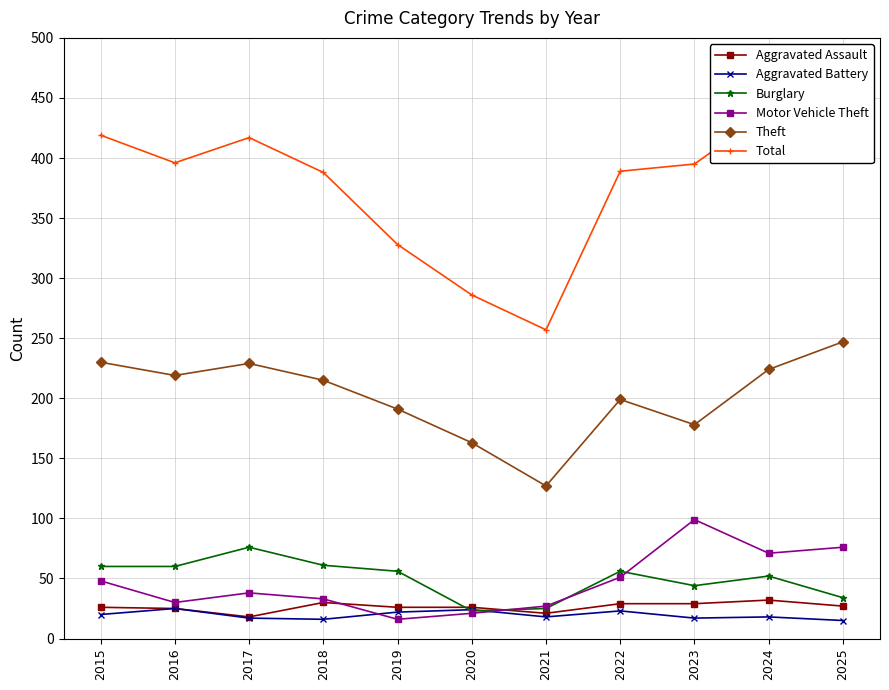

Reading right to left, list all the values displayed in this chart.

Aggravated Assault: 2025=27	2024=32	2023=29	2022=29	2021=21	2020=26	2019=26	2018=30	2017=18	2016=25	2015=26
Aggravated Battery: 2025=15	2024=18	2023=17	2022=23	2021=18	2020=24	2019=22	2018=16	2017=17	2016=25	2015=20
Burglary: 2025=34	2024=52	2023=44	2022=56	2021=25	2020=23	2019=56	2018=61	2017=76	2016=60	2015=60
Motor Vehicle Theft: 2025=76	2024=71	2023=99	2022=51	2021=27	2020=21	2019=16	2018=33	2017=38	2016=30	2015=48
Theft: 2025=247	2024=224	2023=178	2022=199	2021=127	2020=163	2019=191	2018=215	2017=229	2016=219	2015=230
Total: 2025=425	2024=439	2023=395	2022=389	2021=257	2020=286	2019=328	2018=388	2017=417	2016=396	2015=419